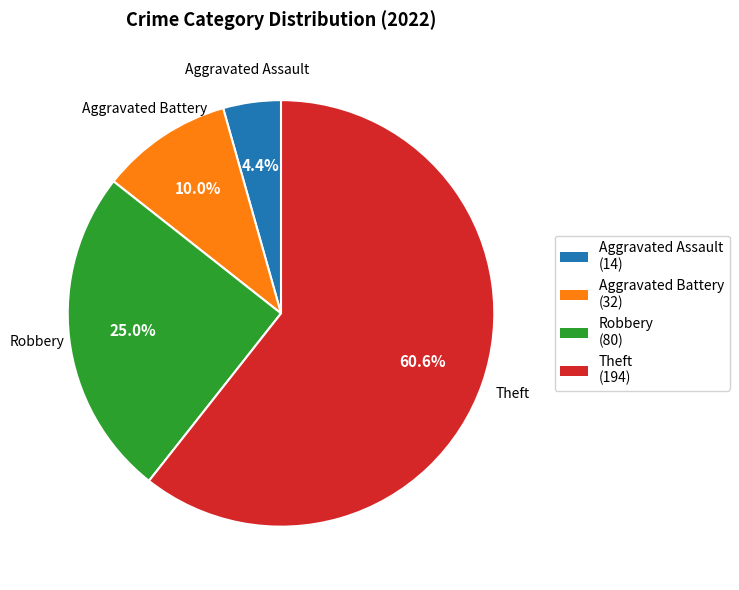

Between Aggravated Battery (32) and Aggravated Assault (14), which is larger?

Aggravated Battery (32)